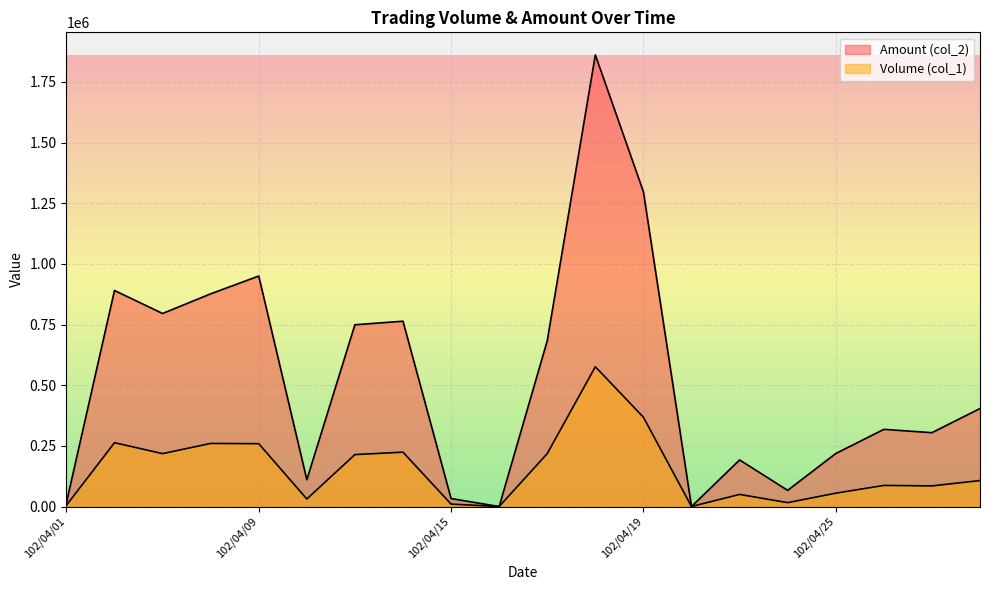

True or false: Amount (col_2) and Volume (col_1) intersect in this chart.

False